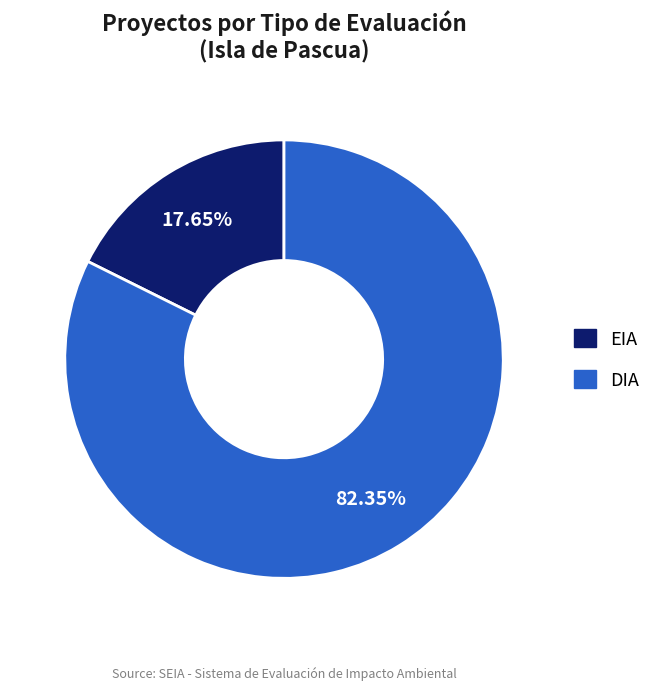

Is EIA the majority of the pie?

No